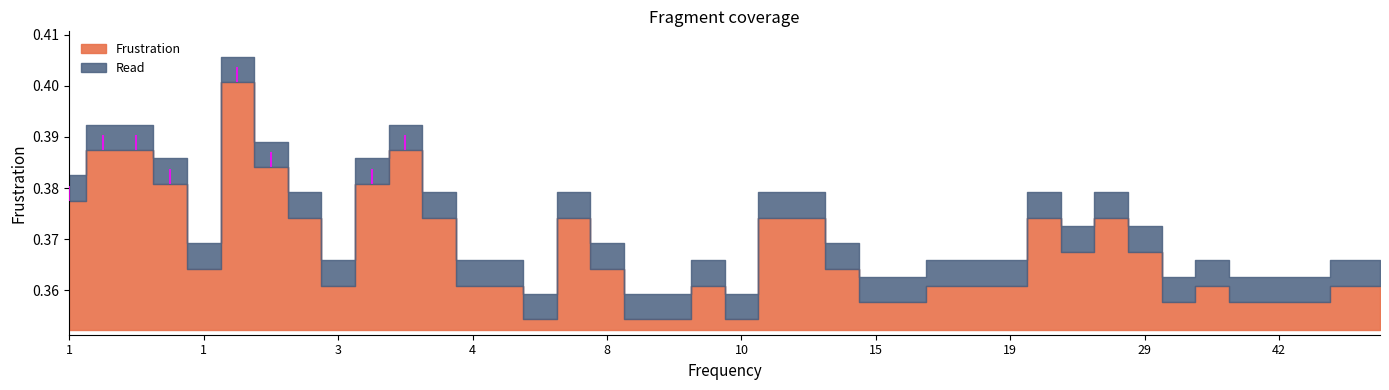

What is the maximum value shown in the chart?

0.4